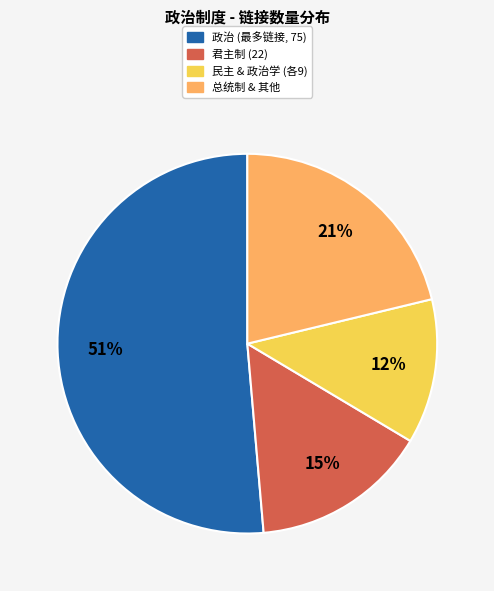

How many segments does this pie chart have?

4